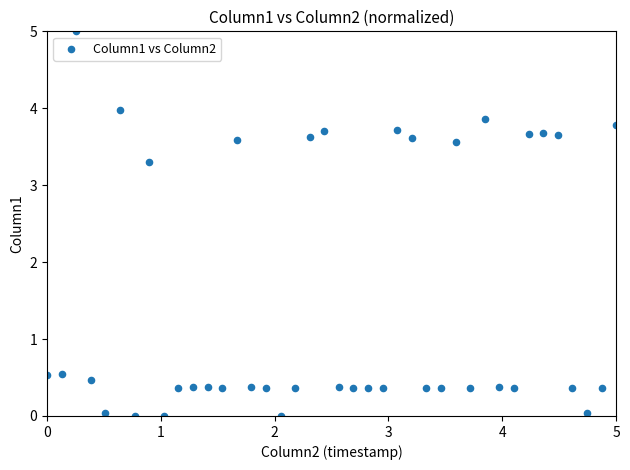

What is the range of Y values (max minus min)?

5.0